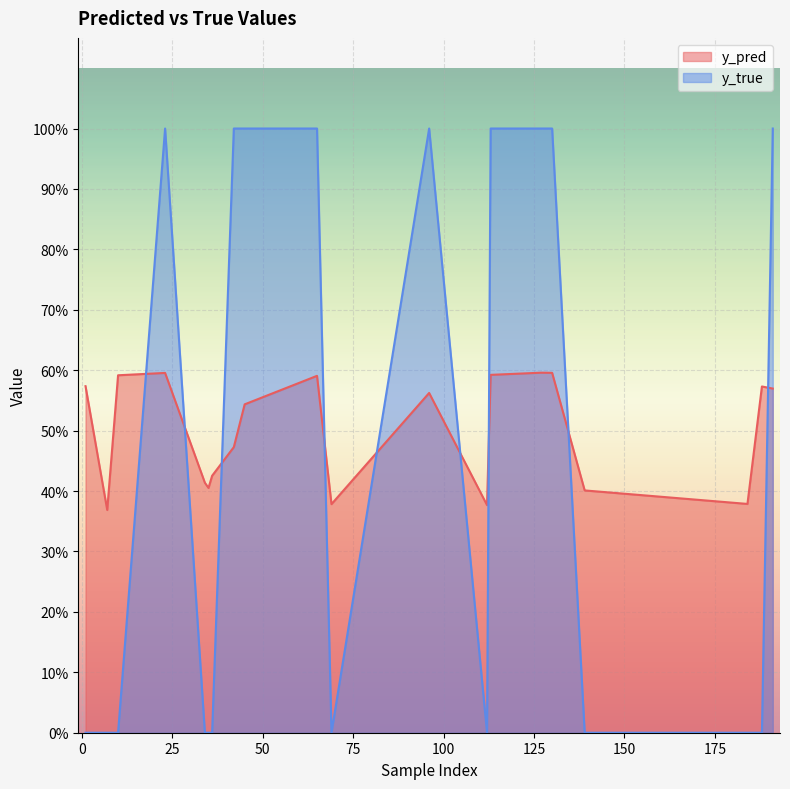

The y_pred series shows 0.4 at 112. True or false?

True